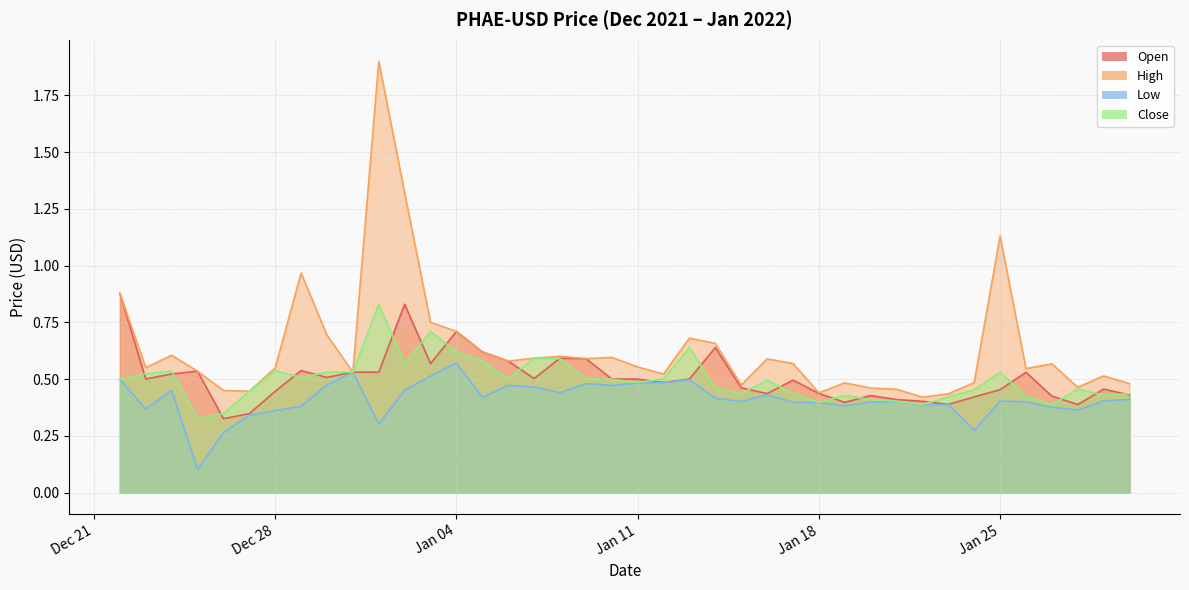

Reading right to left, what are all the values shown in this chart?

Open: 0.4	0.5	0.4	0.4	0.5	0.5	0.4	0.4	0.4	0.4	0.4	0.4	0.4	0.5	0.4	0.5	0.6	0.5	0.5	0.5	0.5	0.6	0.6	0.5	0.6	0.6	0.7	0.6	0.8	0.5	0.5	0.5	0.5	0.4	0.3	0.3	0.5	0.5	0.5	0.9
High: 0.5	0.5	0.5	0.6	0.5	1.1	0.5	0.4	0.4	0.5	0.5	0.5	0.4	0.6	0.6	0.5	0.7	0.7	0.5	0.6	0.6	0.6	0.6	0.6	0.6	0.6	0.7	0.8	1.3	1.9	0.5	0.7	1.0	0.5	0.4	0.4	0.5	0.6	0.6	0.9
Low: 0.4	0.4	0.4	0.4	0.4	0.4	0.3	0.4	0.4	0.4	0.4	0.4	0.4	0.4	0.4	0.4	0.4	0.5	0.5	0.5	0.5	0.5	0.4	0.5	0.5	0.4	0.6	0.5	0.5	0.3	0.5	0.5	0.4	0.4	0.3	0.3	0.1	0.5	0.4	0.5
Close: 0.4	0.4	0.5	0.4	0.4	0.5	0.5	0.4	0.4	0.4	0.4	0.4	0.4	0.4	0.5	0.4	0.5	0.6	0.5	0.5	0.5	0.5	0.6	0.6	0.5	0.6	0.6	0.7	0.6	0.8	0.5	0.5	0.5	0.5	0.4	0.3	0.3	0.5	0.5	0.5